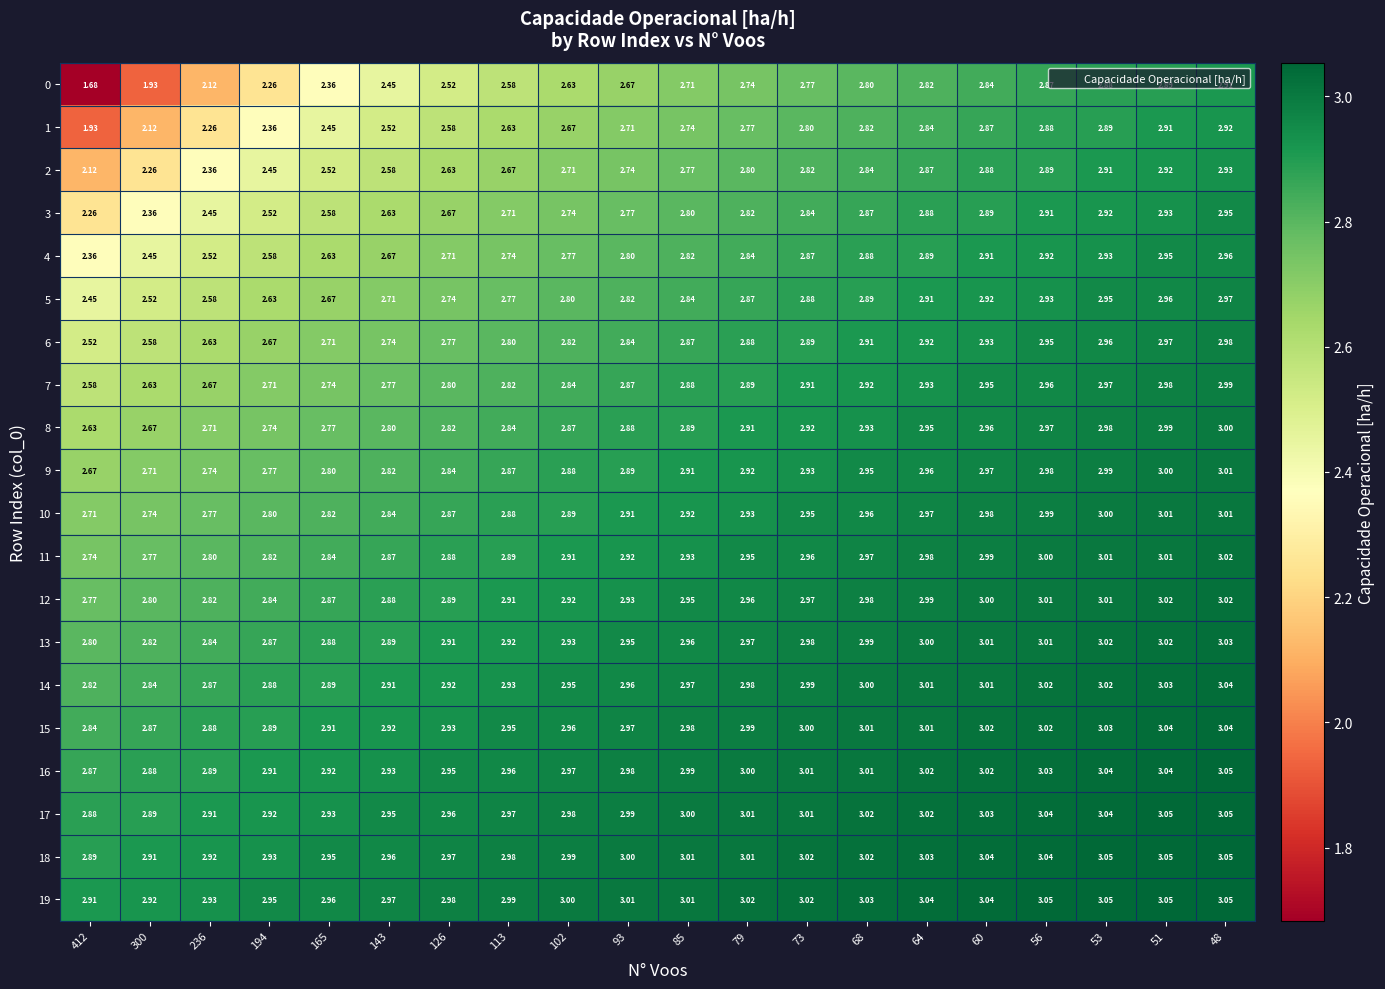

Is the value of 3 at 143 greater than the value of 2 at 56?

No